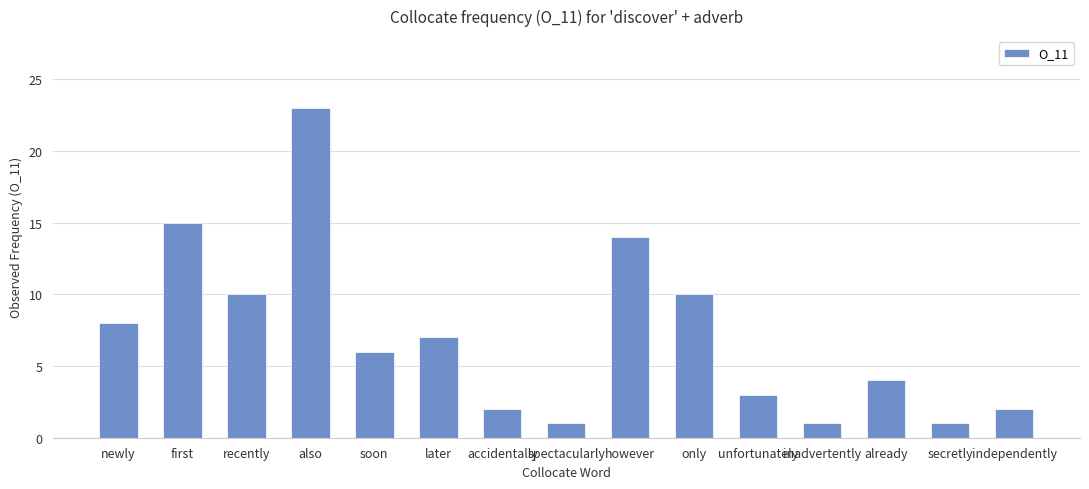

Reading right to left, what are all the values shown in this chart?

2	1	4	1	3	10	14	1	2	7	6	23	10	15	8